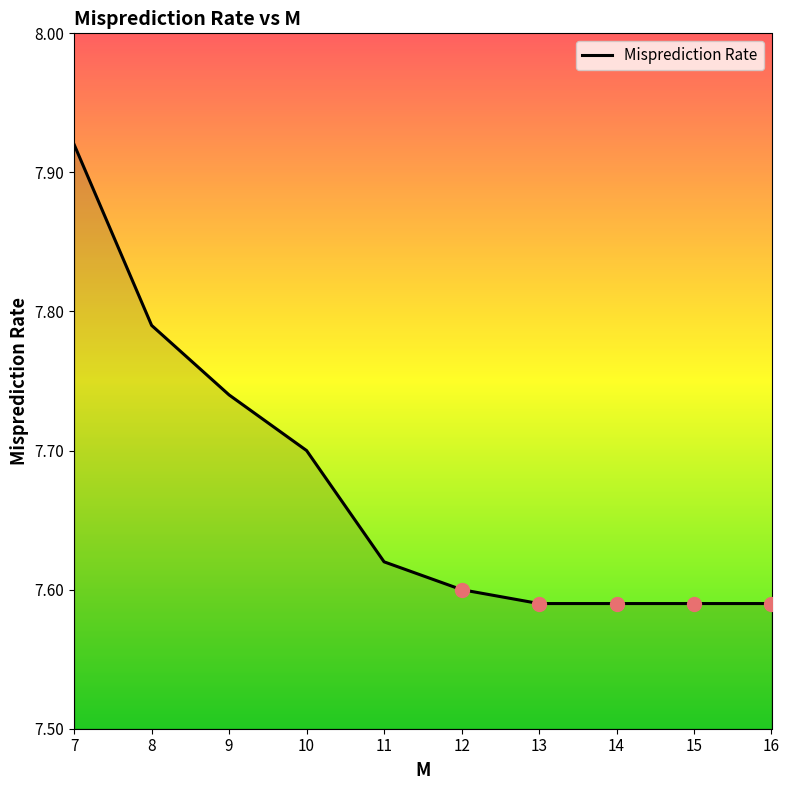

Which category has the highest value across all series?

7